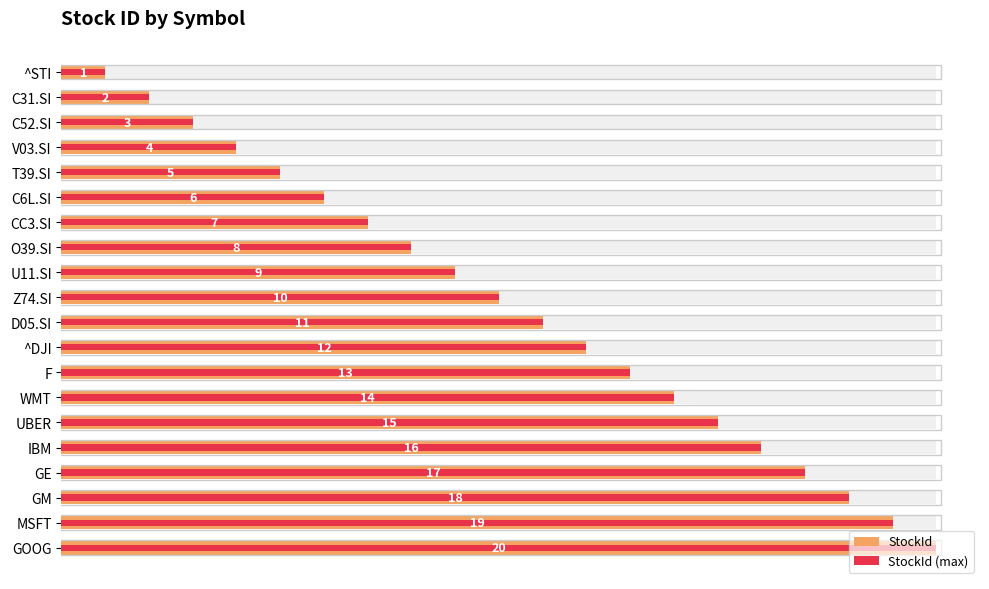

Is it true that StockId (max) equals 0 at ^STI?

False